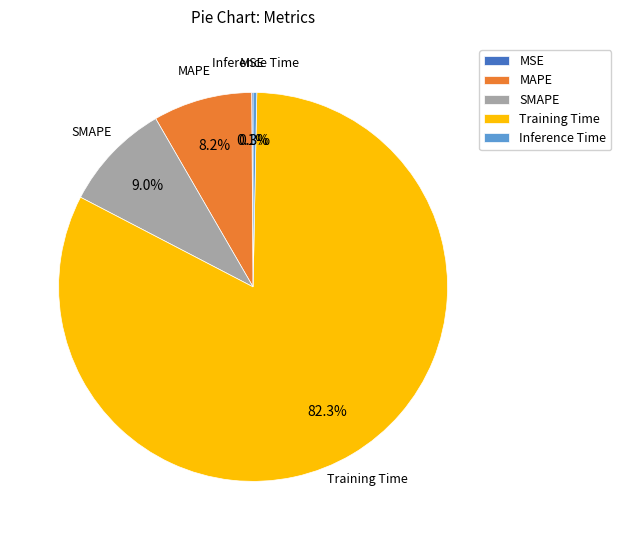

What is the largest slice in the pie chart?

Training Time